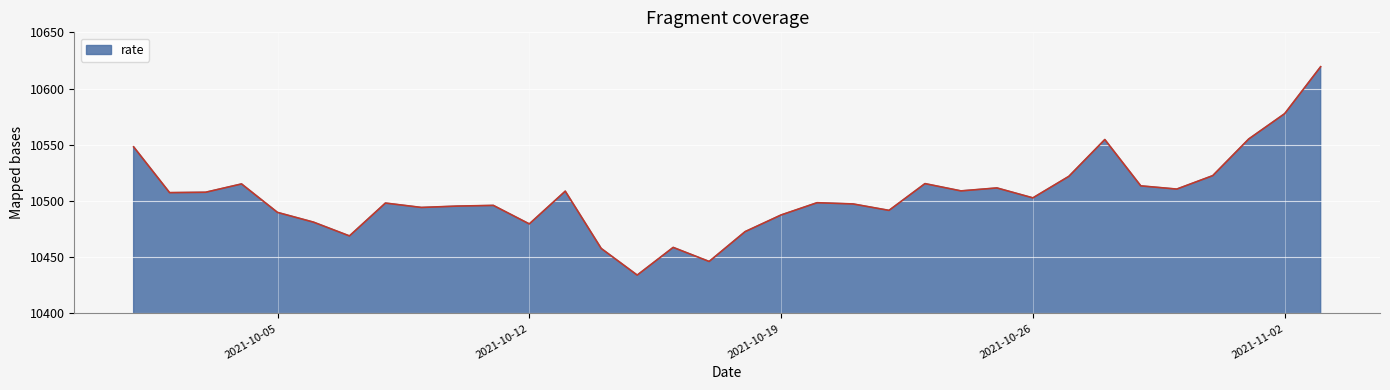

What is the smallest value displayed?

10434.1